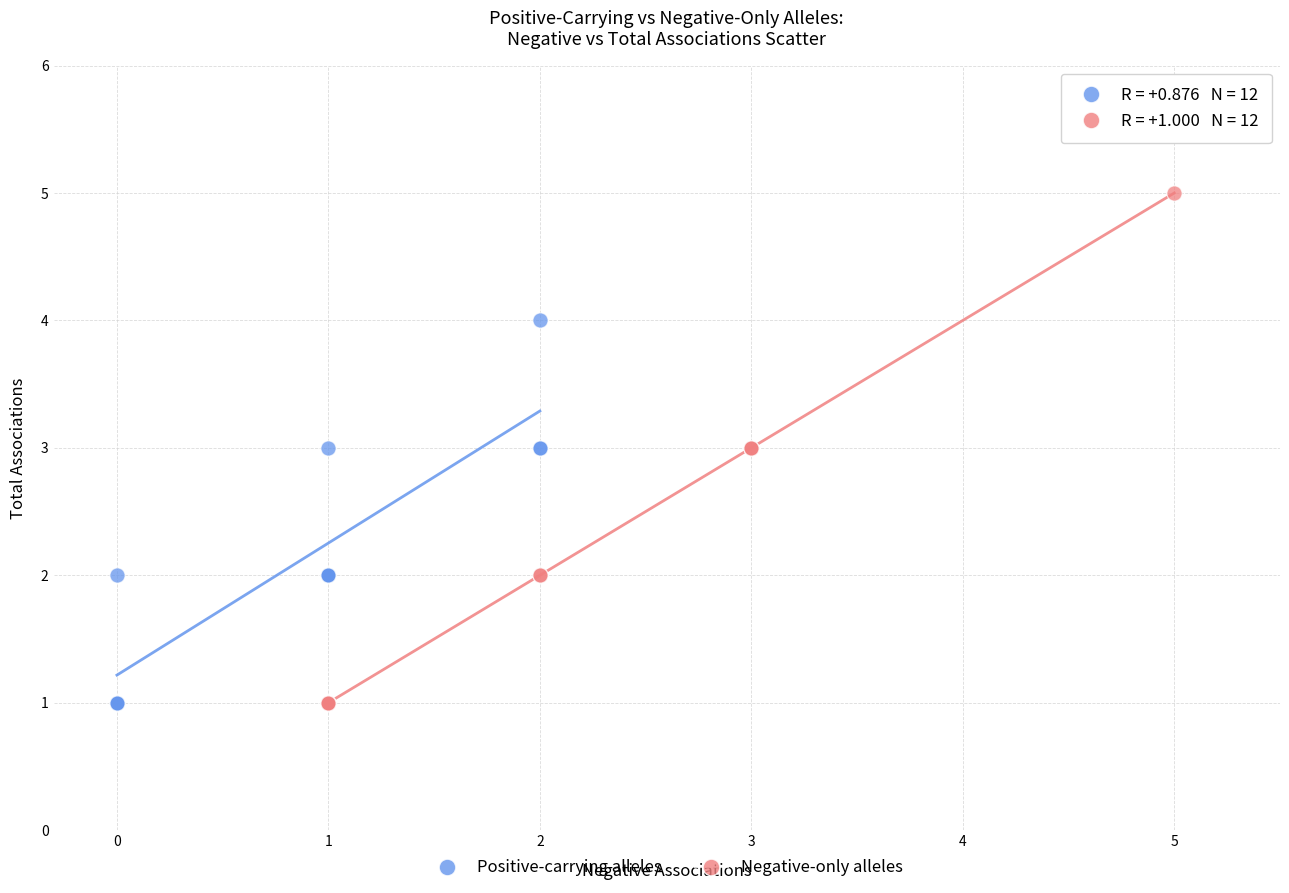

Which series reaches the maximum Y coordinate?

Negative-only alleles